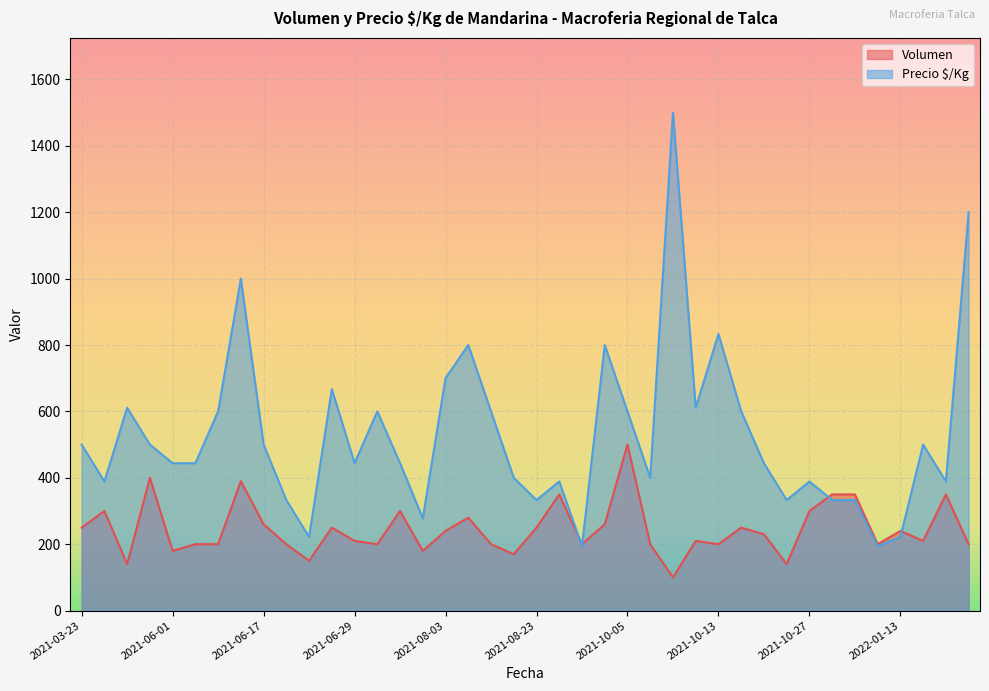

What is the total value across all series at 2021-08-10?

1080